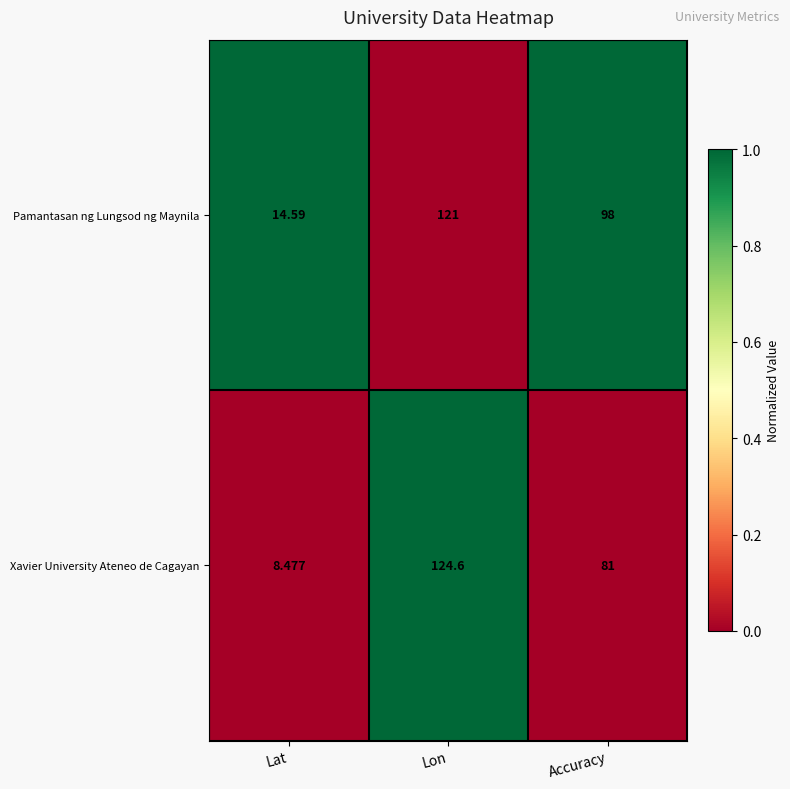

Is the value of Pamantasan ng Lungsod ng Maynila at Accuracy greater than the value of Xavier University Ateneo de Cagayan at Accuracy?

Yes